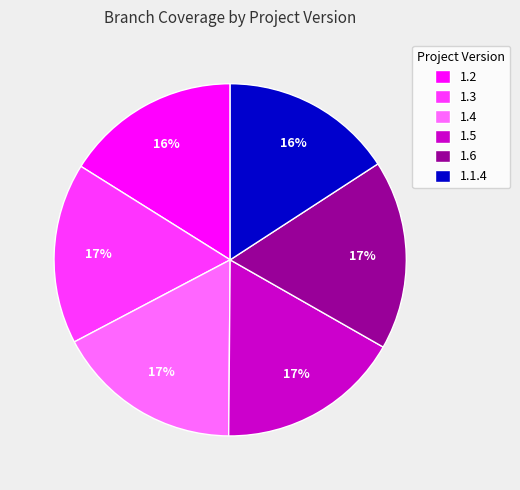

Is 1.6 the majority of the pie?

No